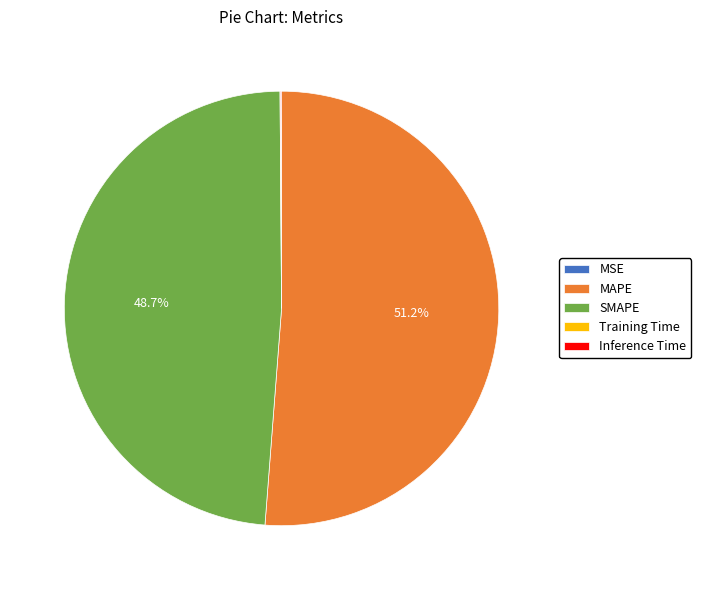

Which slice represents more than half of the pie?

MAPE